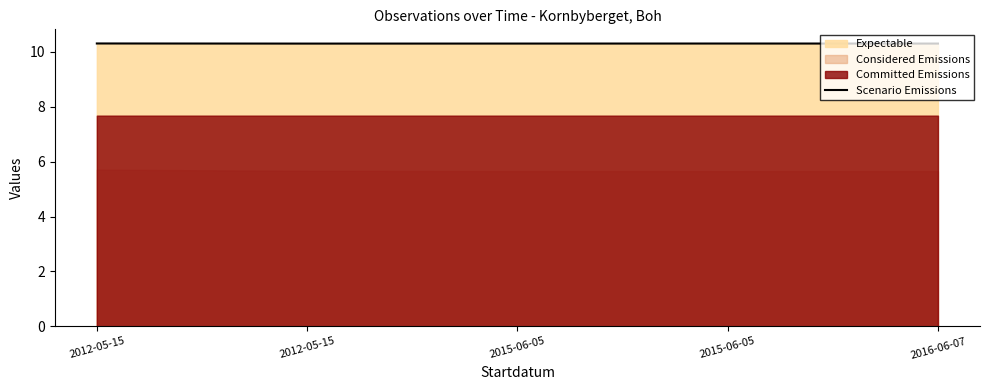

List the labels in order of value, largest first.

2012-05-15, 2015-06-05, 2015-06-05, 2016-06-07, 2012-05-15